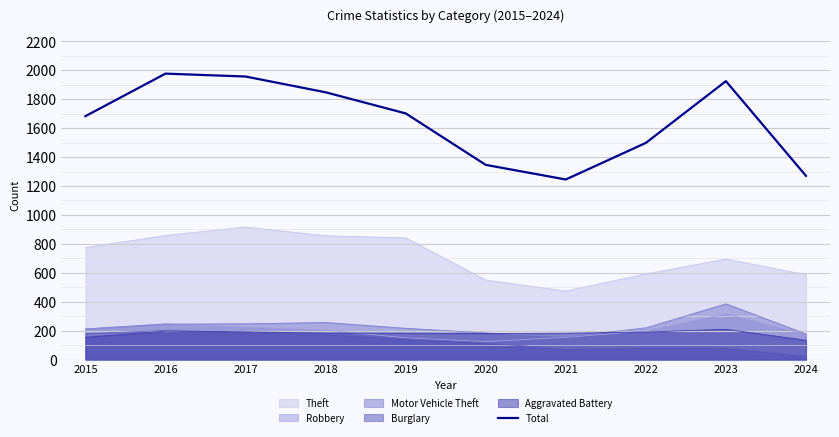

Between 2019 and 2024, which series saw the biggest shift?

Total